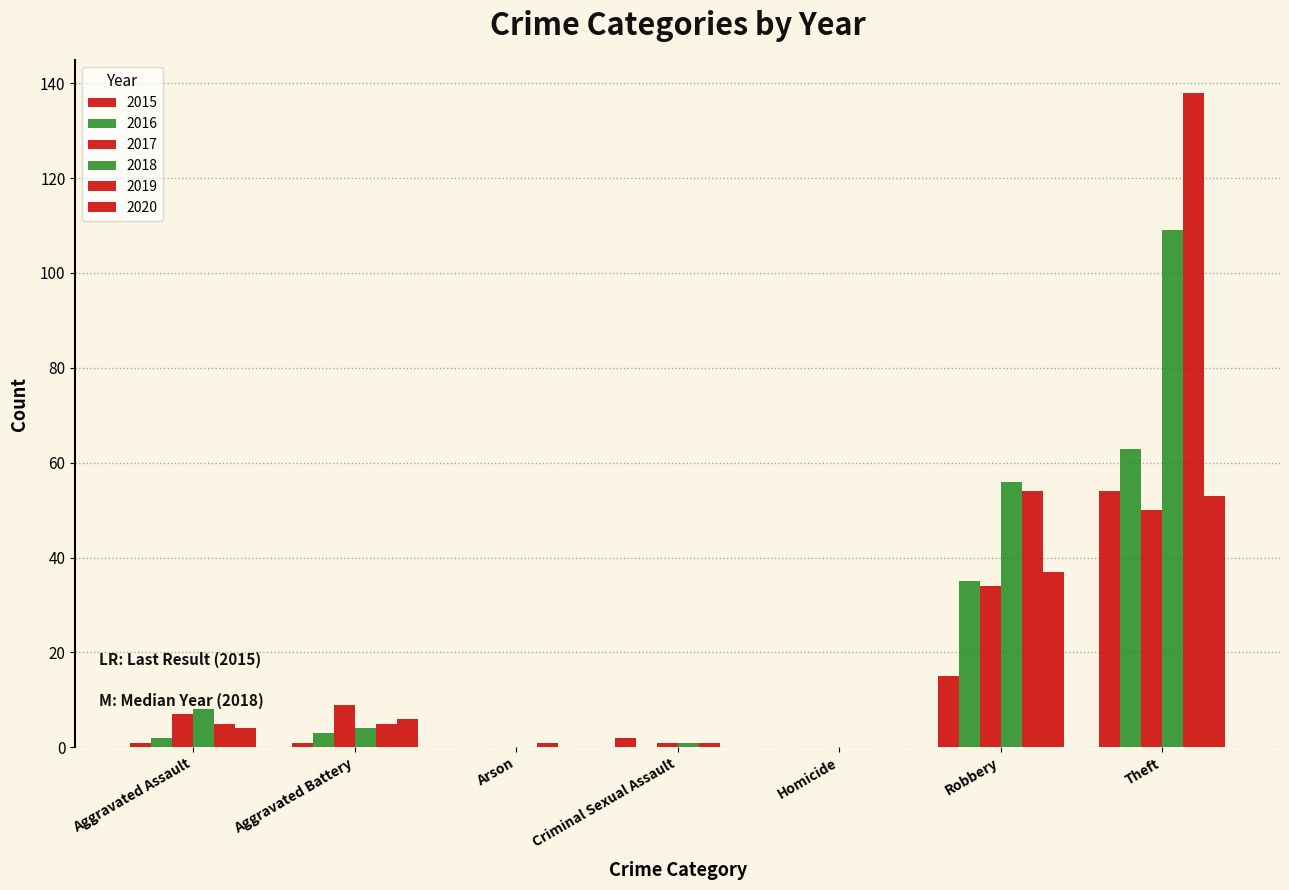

Is the value of 2016 at Criminal Sexual Assault greater than the value of 2018 at Arson?

No